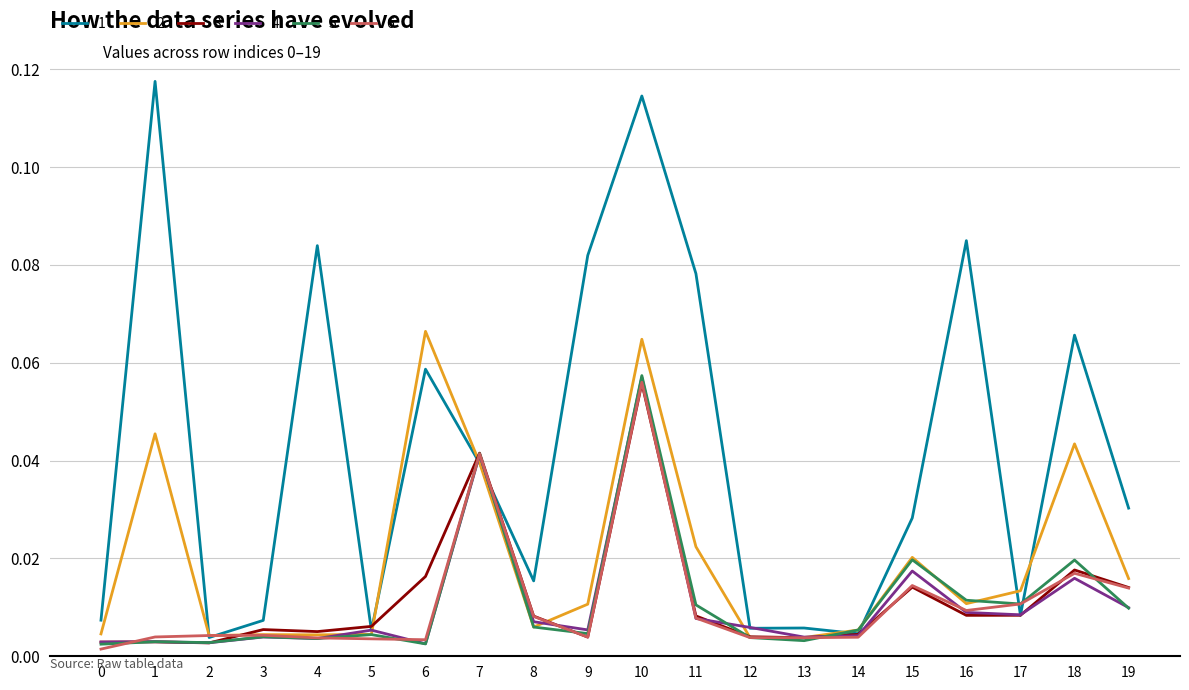

Is this an area chart (filled region under the line)?

No